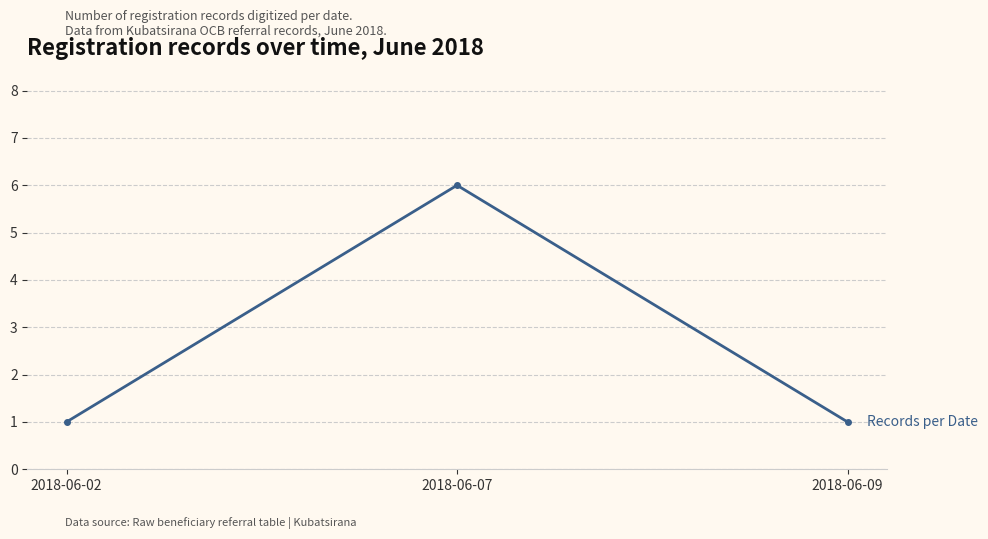

Reading left to right, transcribe all the data shown in this chart.

1	6	1